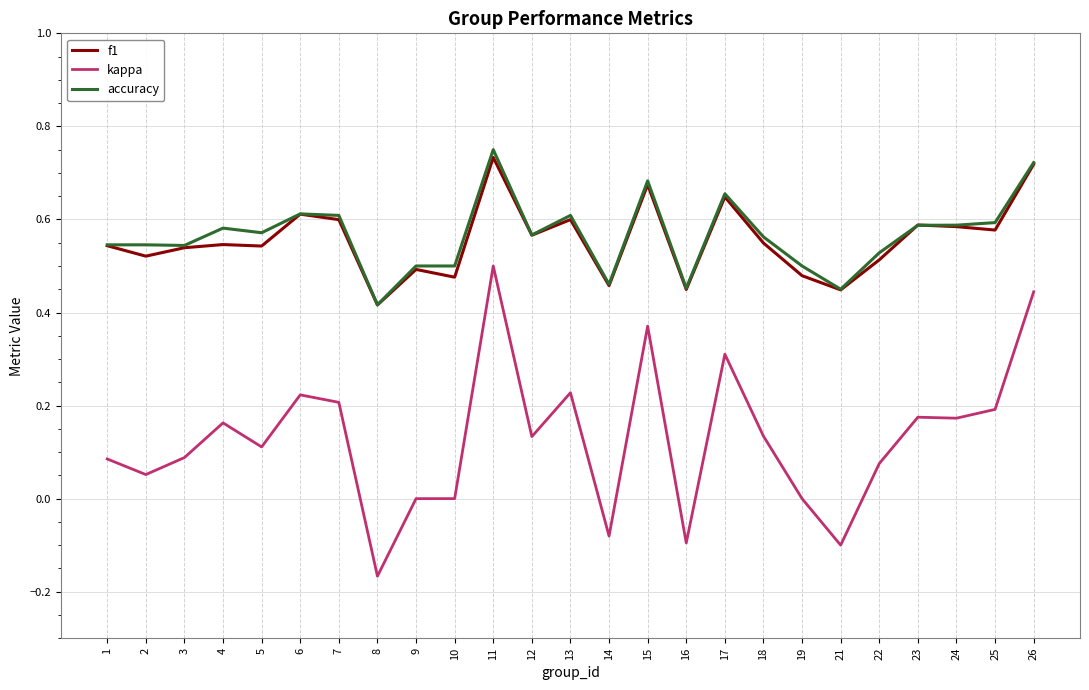

At which label is accuracy closest to 0?

8